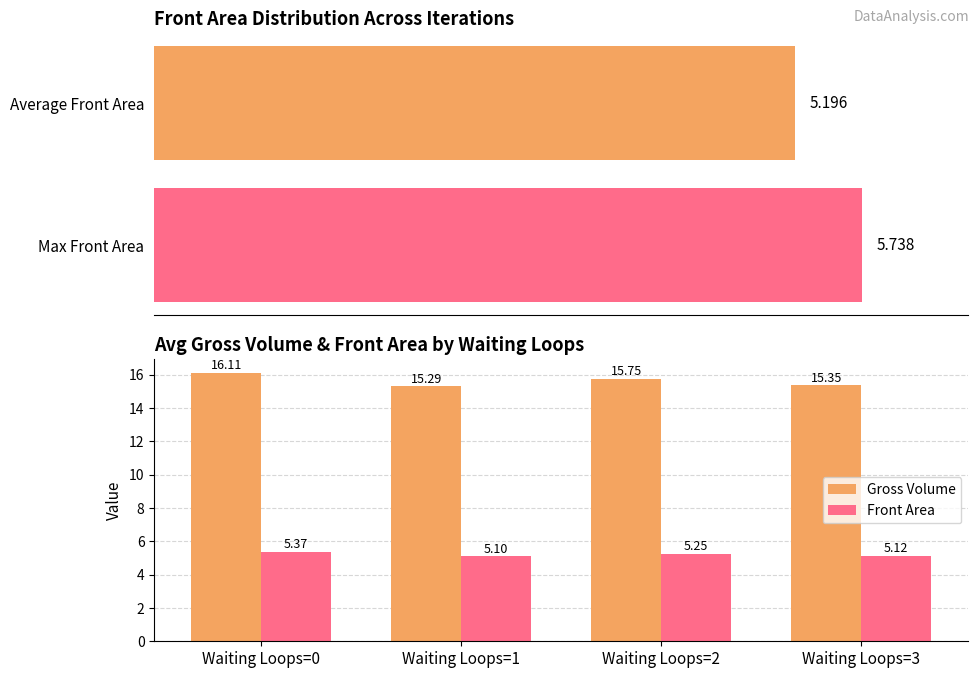

List the series in order of their overall mean, highest first.

Gross Volume, Front Area